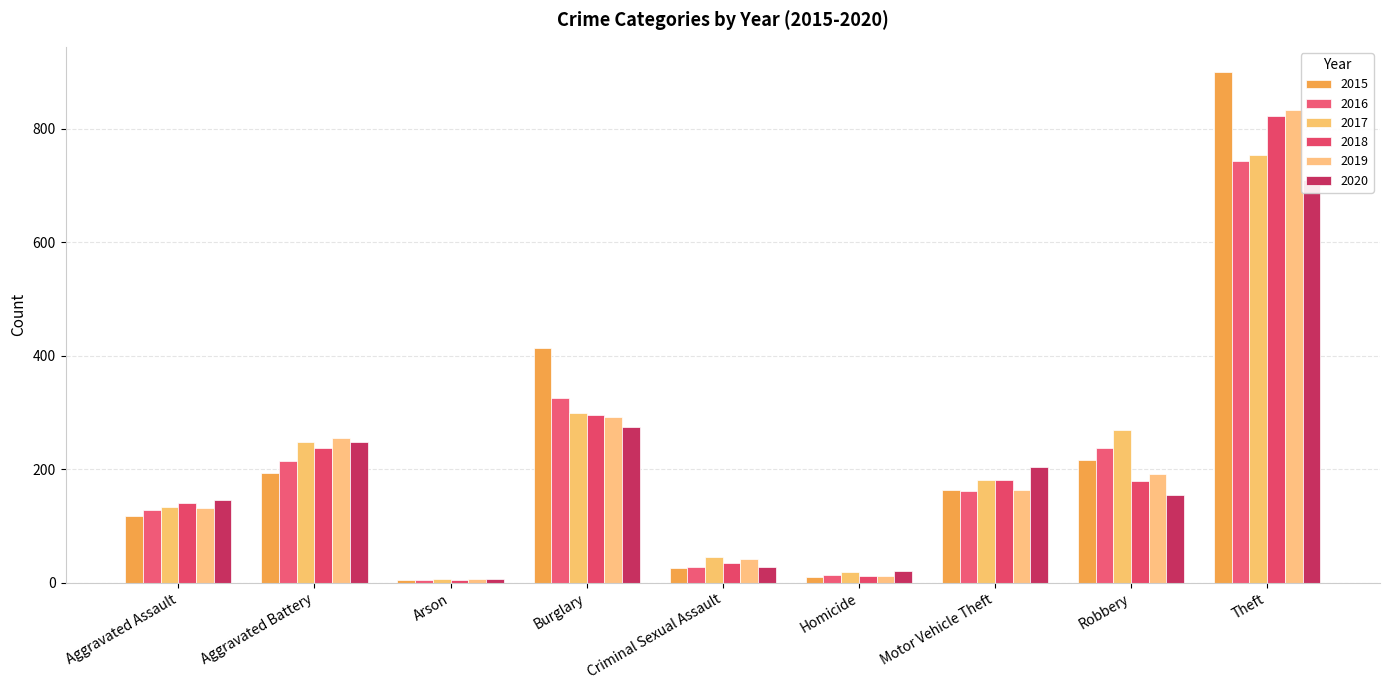

What is the sum of the 2018 values at Criminal Sexual Assault and Homicide?

46